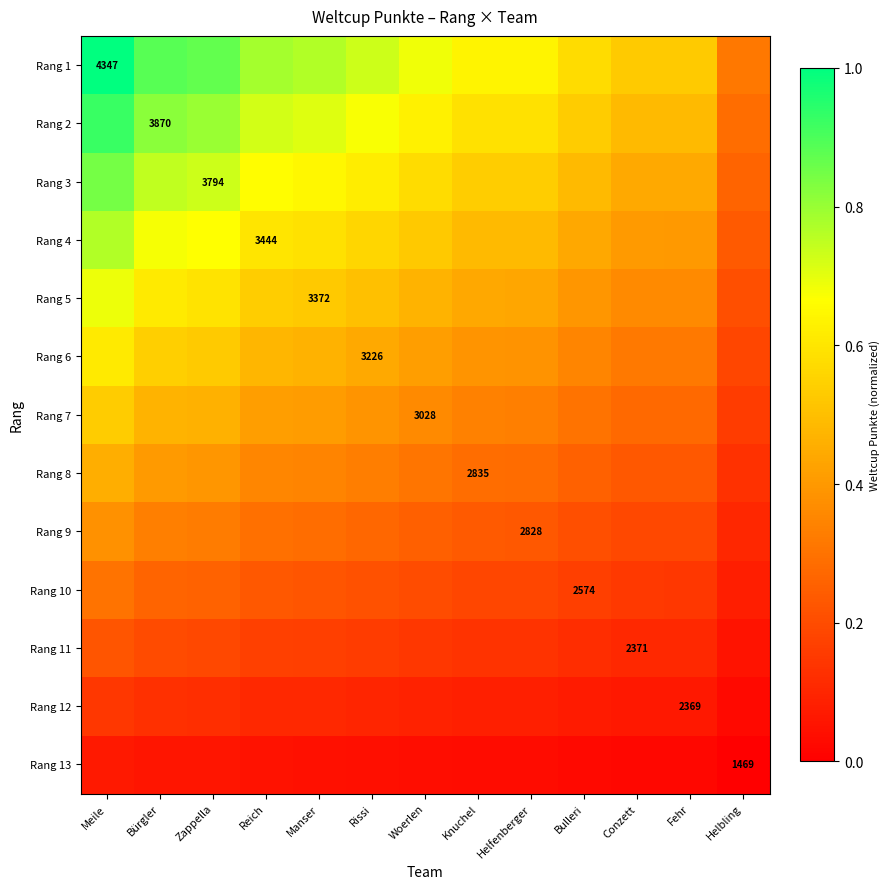

At Helbling, list the series in order from largest to smallest.

Rang 1, Rang 2, Rang 3, Rang 4, Rang 5, Rang 6, Rang 7, Rang 8, Rang 9, Rang 10, Rang 11, Rang 12, Rang 13